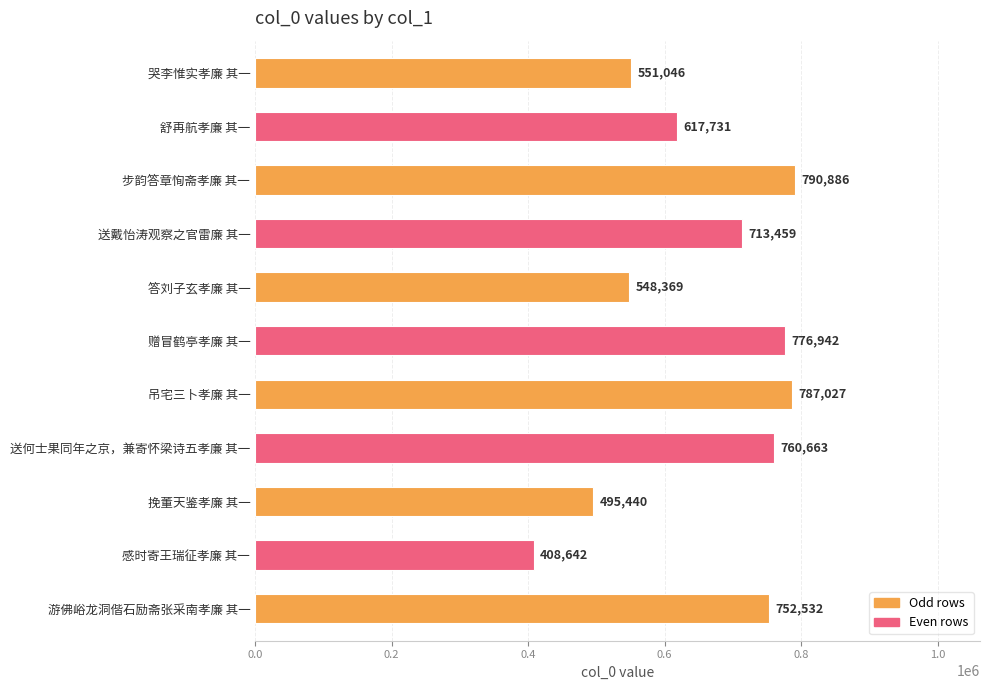

Rank the categories by value from highest to lowest.

步韵答章恂斋孝廉 其一, 吊宅三卜孝廉 其一, 赠冒鹤亭孝廉 其一, 送何士果同年之京，兼寄怀梁诗五孝廉 其一, 游佛峪龙洞偕石励斋张采南孝廉 其一, 送戴怡涛观察之官雷廉 其一, 舒再航孝廉 其一, 哭李惟实孝廉 其一, 答刘子玄孝廉 其一, 挽董天鉴孝廉 其一, 感时寄王瑞征孝廉 其一